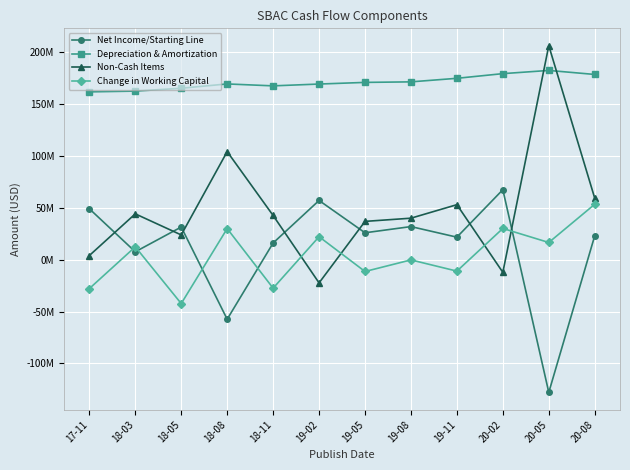

What position from the left is 19-05?

7